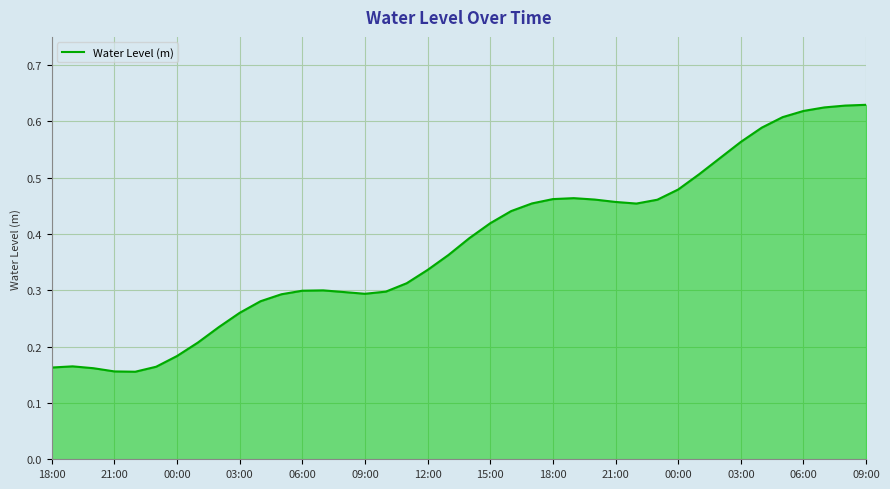

What is the value of the 34th point from the left?

0.6